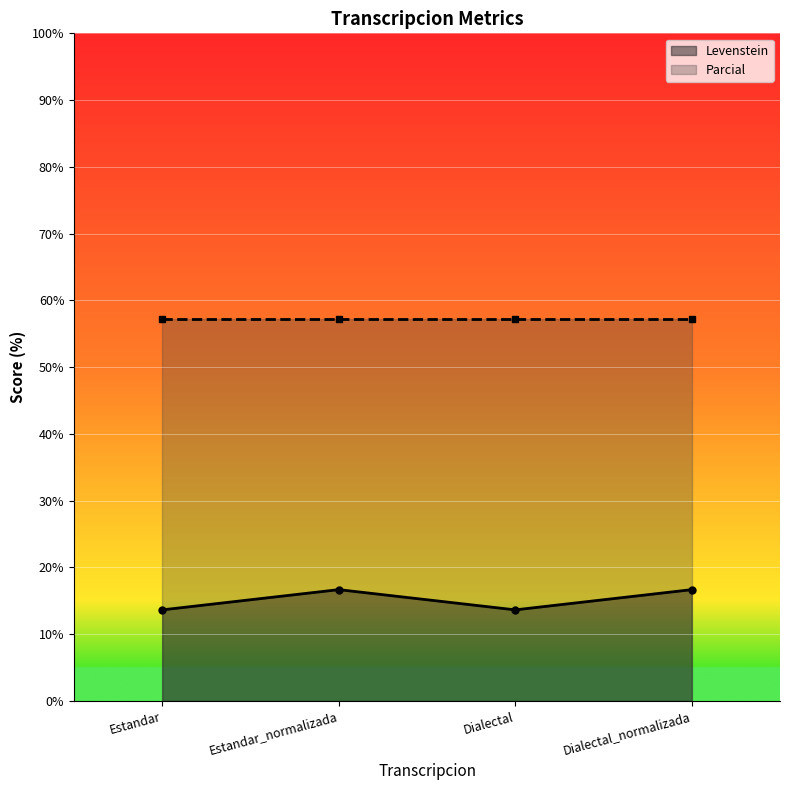

List the labels in order of value, smallest first.

Estandar, Dialectal, Estandar_normalizada, Dialectal_normalizada